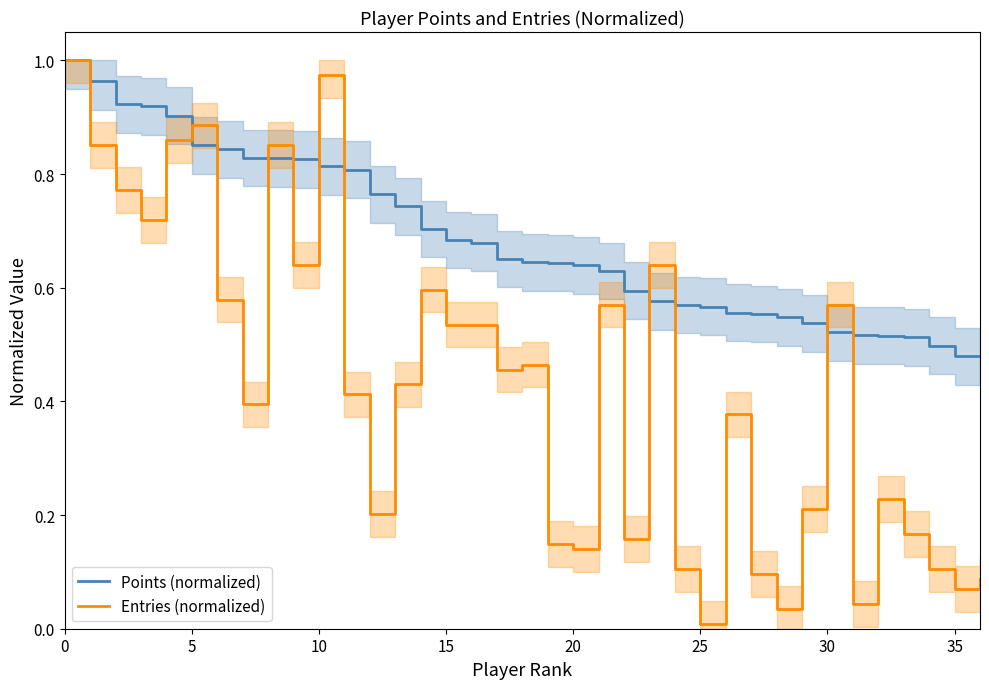

What is the difference between the Entries (normalized) values at 22 and 15?

0.4